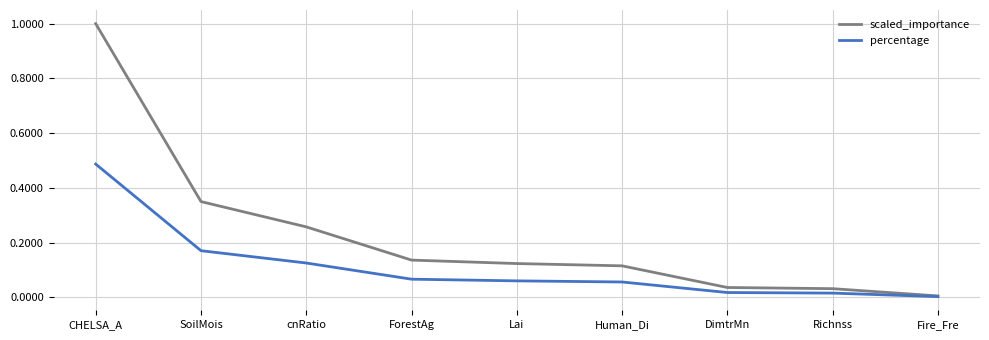

True or false: scaled_importance has a value of 0.1 at SoilMois.

False